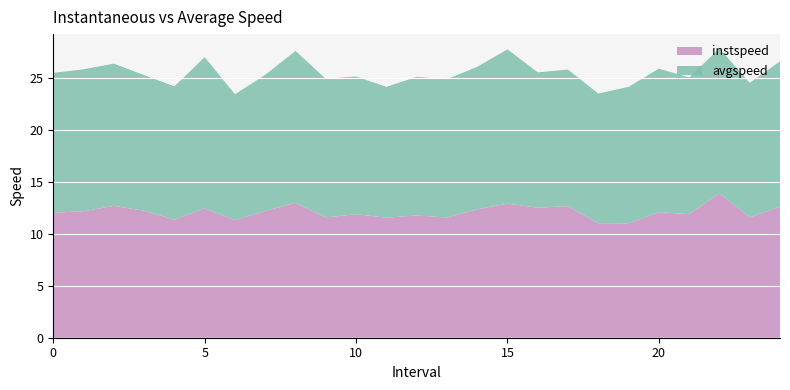

Reading left to right, list all the values displayed in this chart.

instspeed: 12.0	12.2	12.7	12.2	11.3	12.4	11.3	12.2	13.0	11.6	11.9	11.5	11.7	11.5	12.3	12.9	12.5	12.6	11.0	11.0	12.1	11.9	13.9	11.6	12.6
avgspeed: 13.4	13.6	13.7	13.0	12.8	14.5	12.1	13.1	14.6	13.3	13.2	12.6	13.3	13.3	13.7	14.8	13.0	13.1	12.5	13.1	13.8	13.1	13.9	12.9	14.0